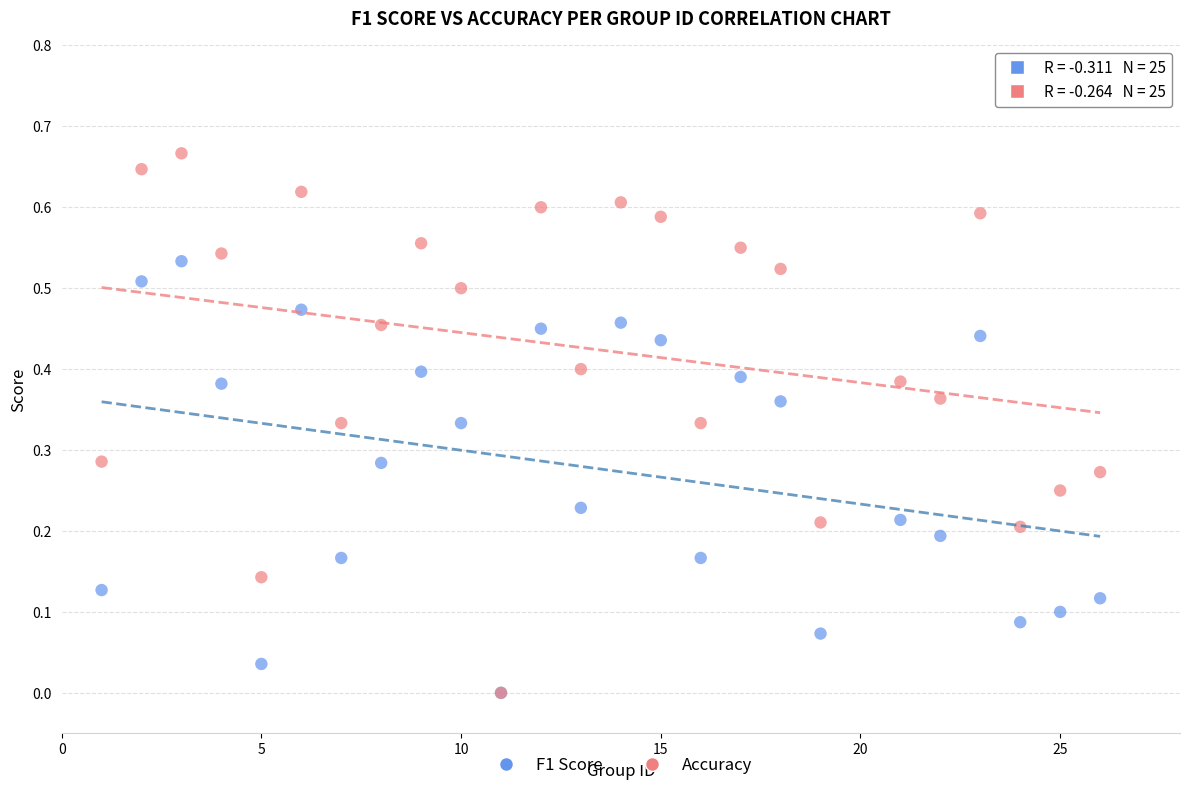

Which series has the widest spread of Y values?

Accuracy